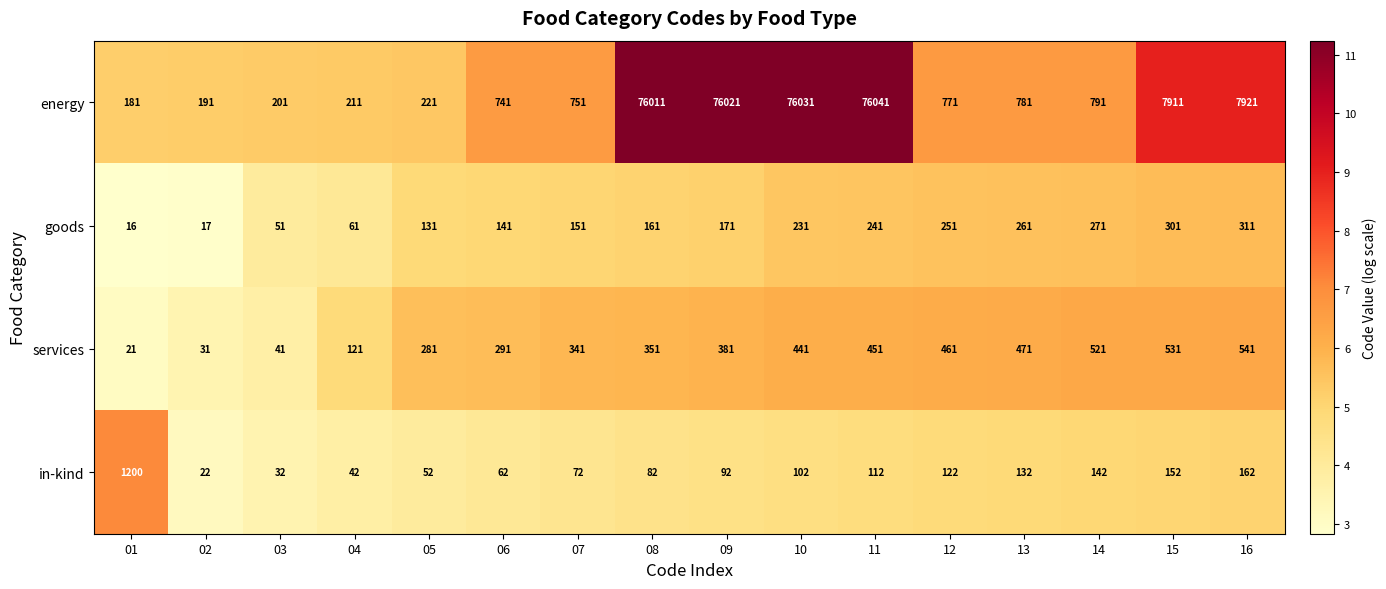

Is it true that goods equals 16 at 01?

True